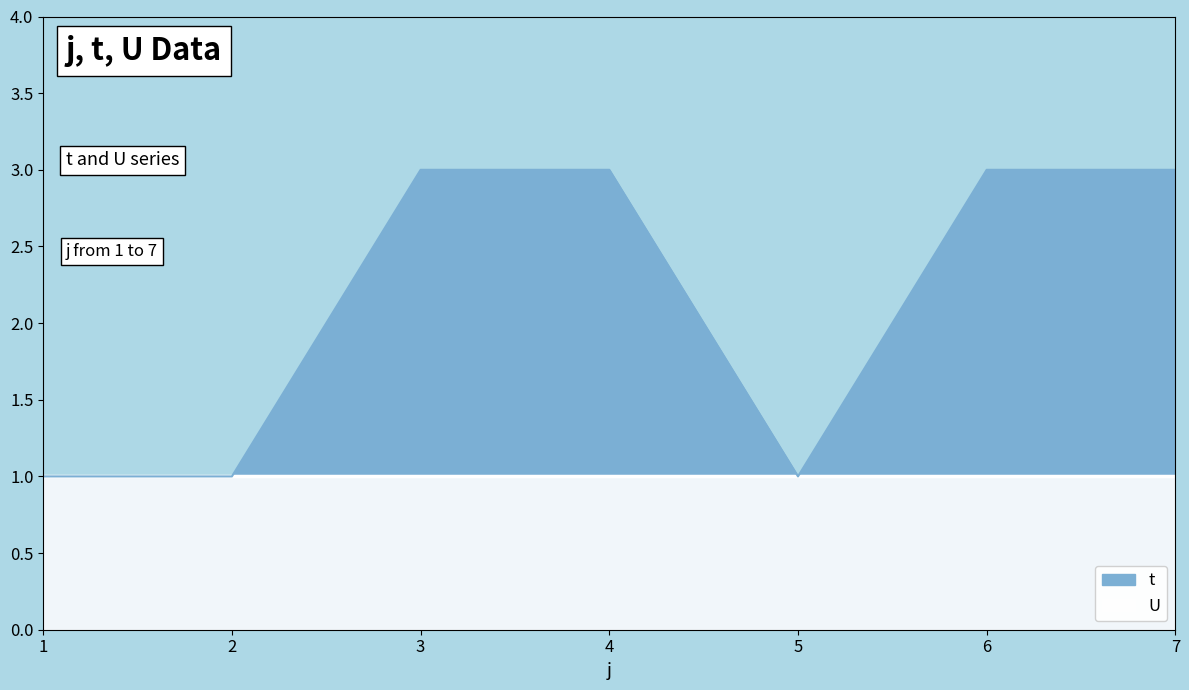

Reading left to right, transcribe all the data shown in this chart.

1=1	2=1	3=3	4=3	5=1	6=3	7=3